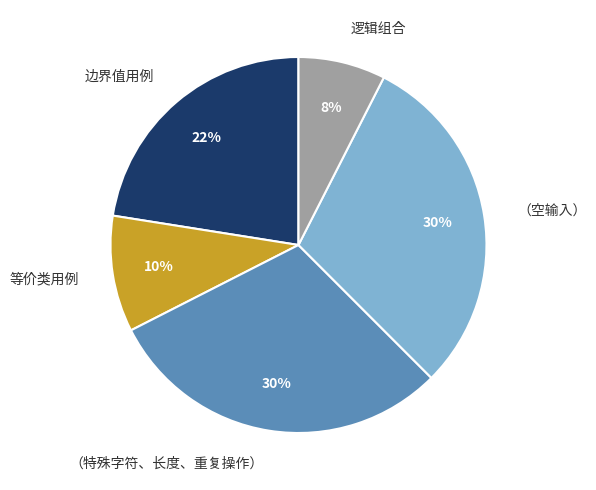

To the nearest percent, what percentage of the pie is 逻辑组合?

8%